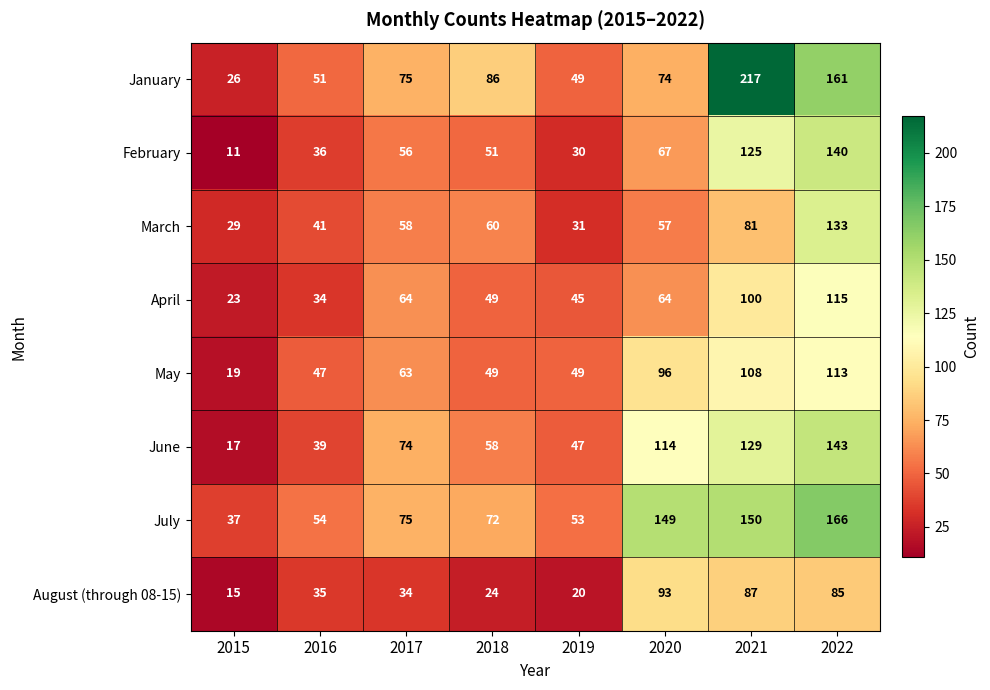

At which label is May closest to 66?

2017